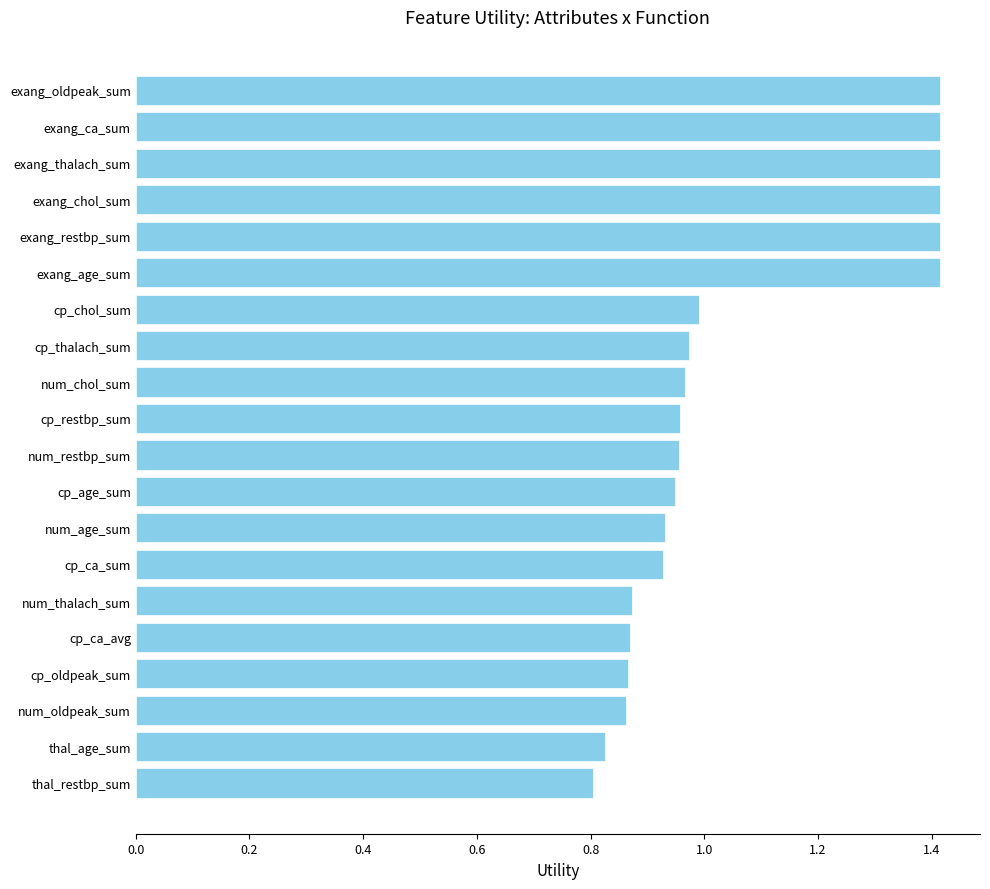

How many data points does each series have?

20